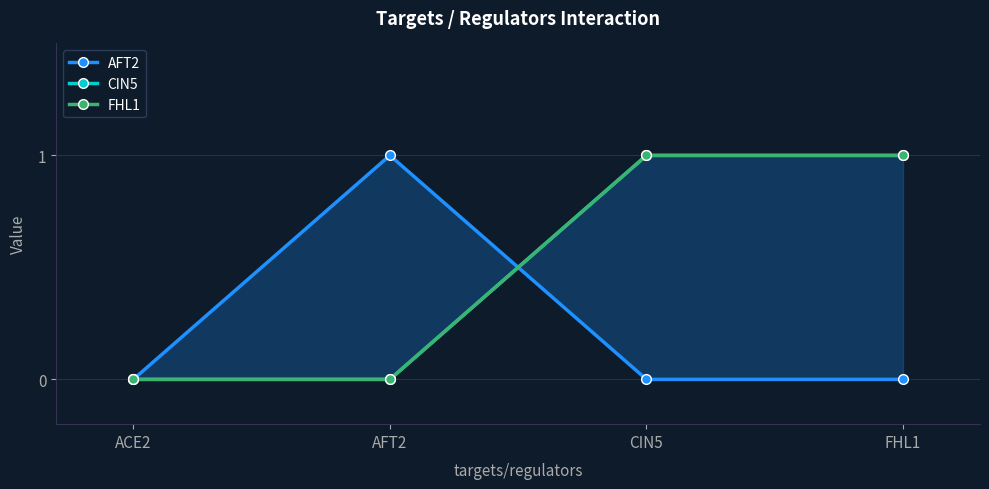

Which series has the largest total across all categories?

CIN5